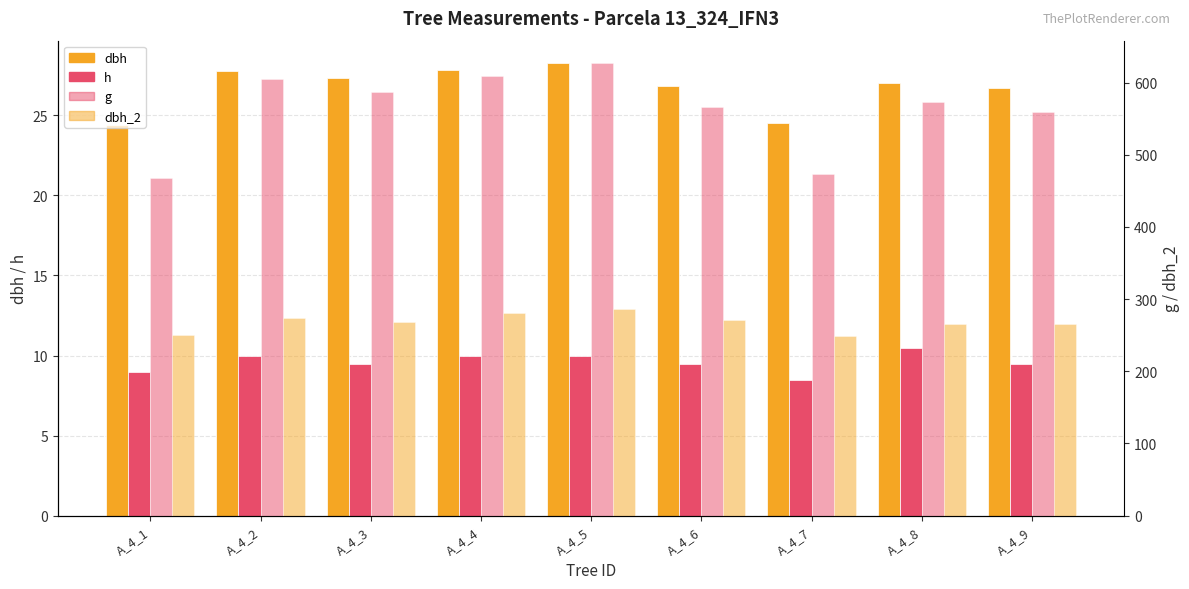

Are the bars horizontal?

No